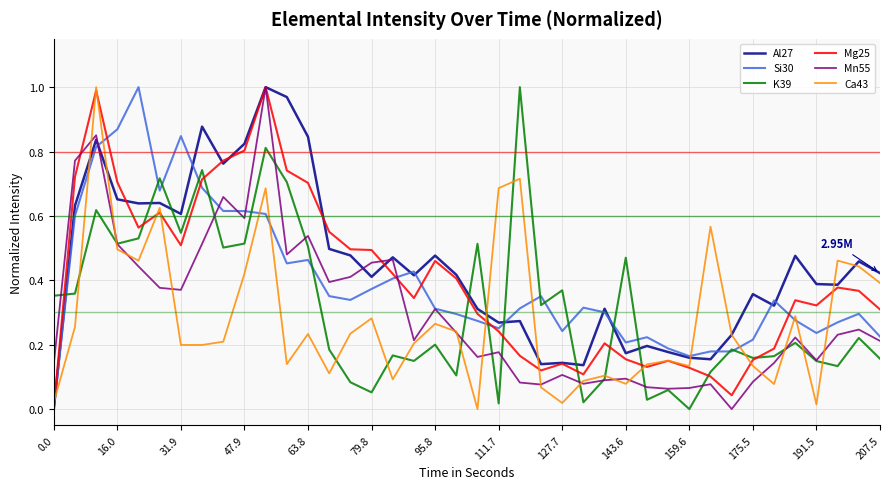

After their last crossing, which series has the higher values: K39 or Al27?

Al27